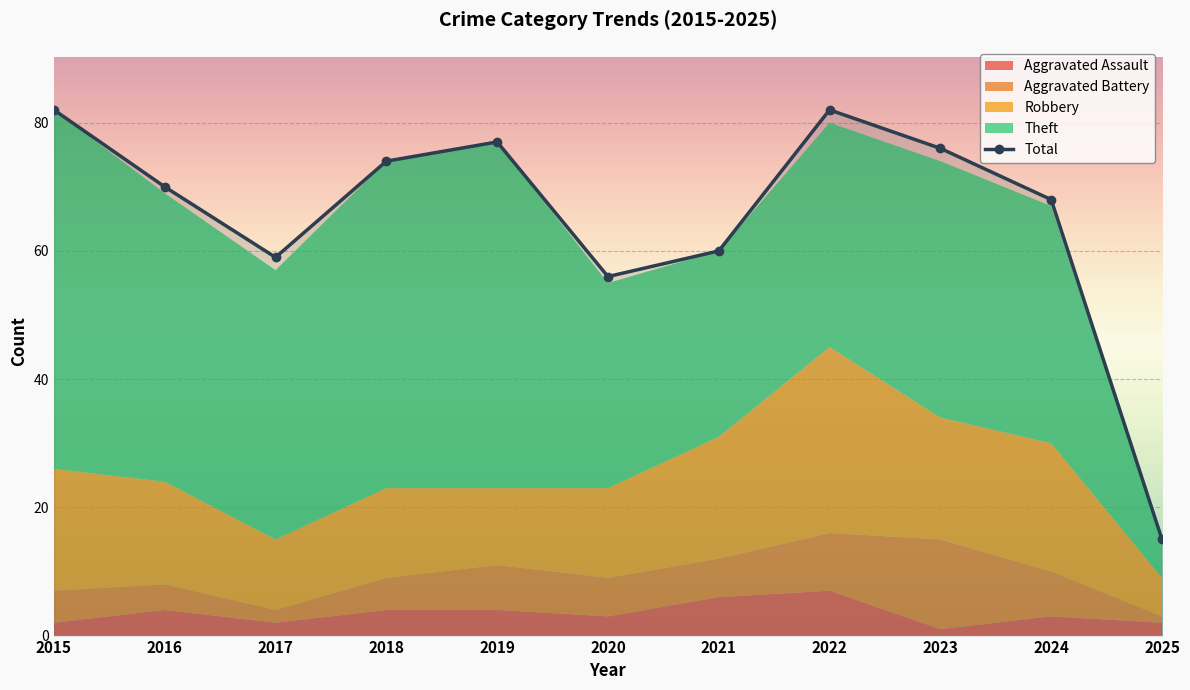

At which label does Theft first exceed 40?

2015